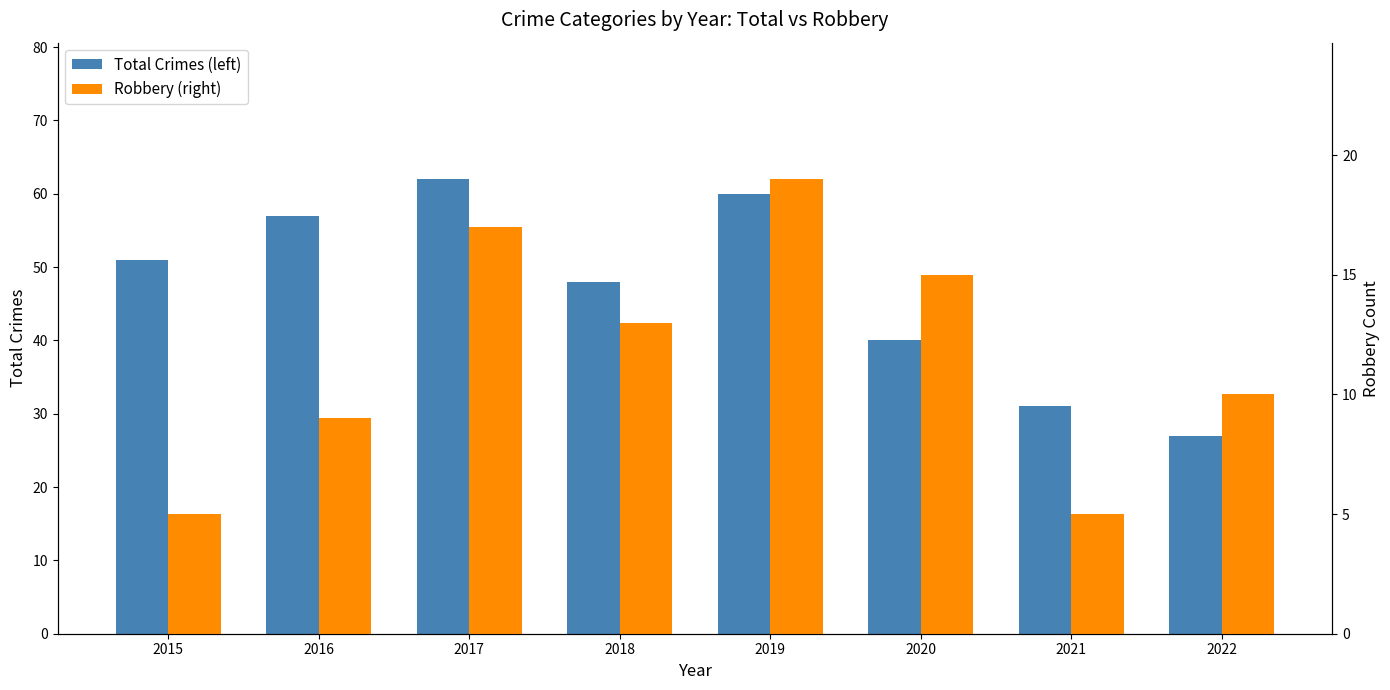

Rank the categories by Robbery (right) value from highest to lowest.

2019, 2017, 2020, 2018, 2022, 2016, 2015, 2021